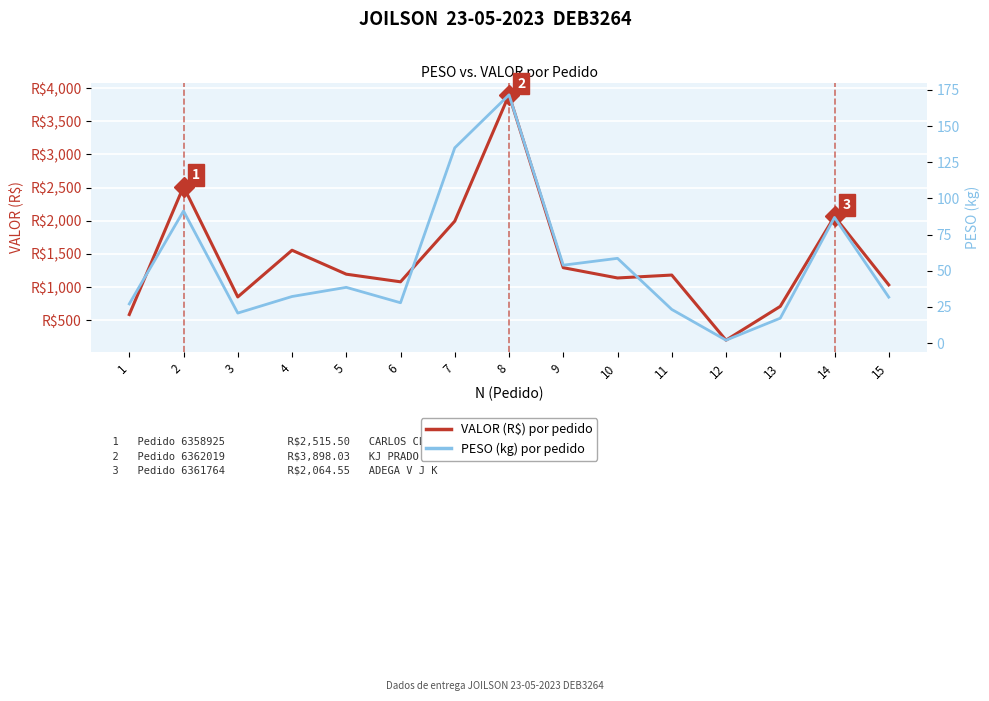

True or false: VALOR (R$) por pedido has a value of 732.6 at 14.

False